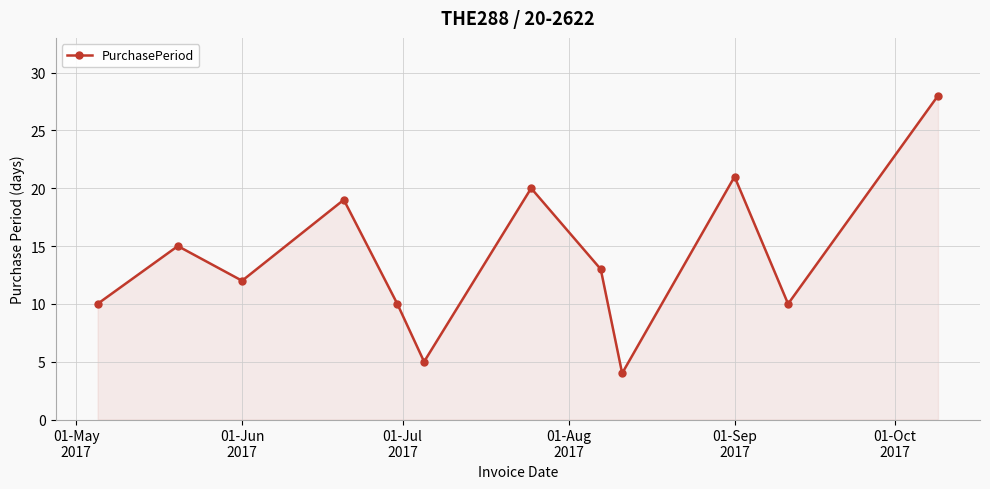

What is the difference between the maximum and minimum values?

24